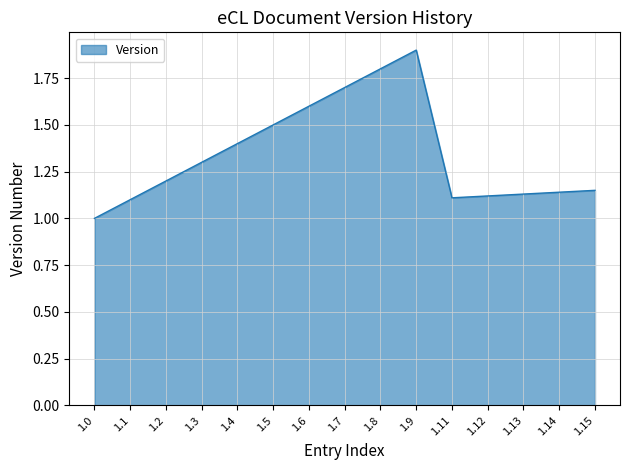

At which category does the data reach its first local peak?

1.9